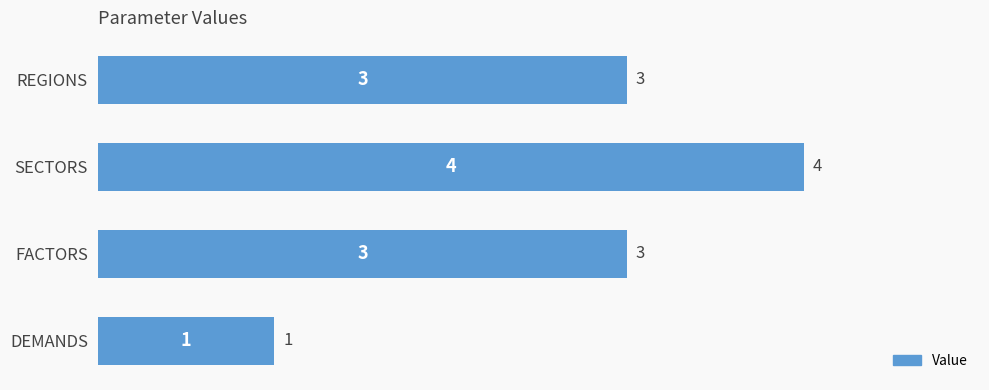

What is the sum of all values?

11